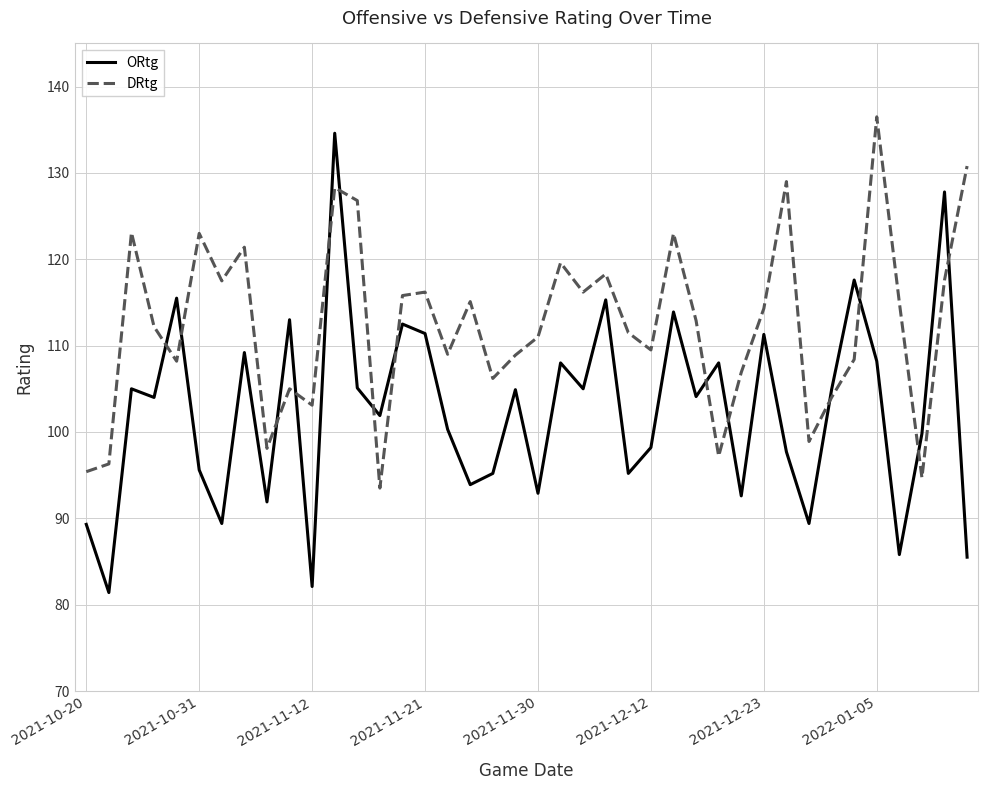

Which series has the largest total across all categories?

DRtg